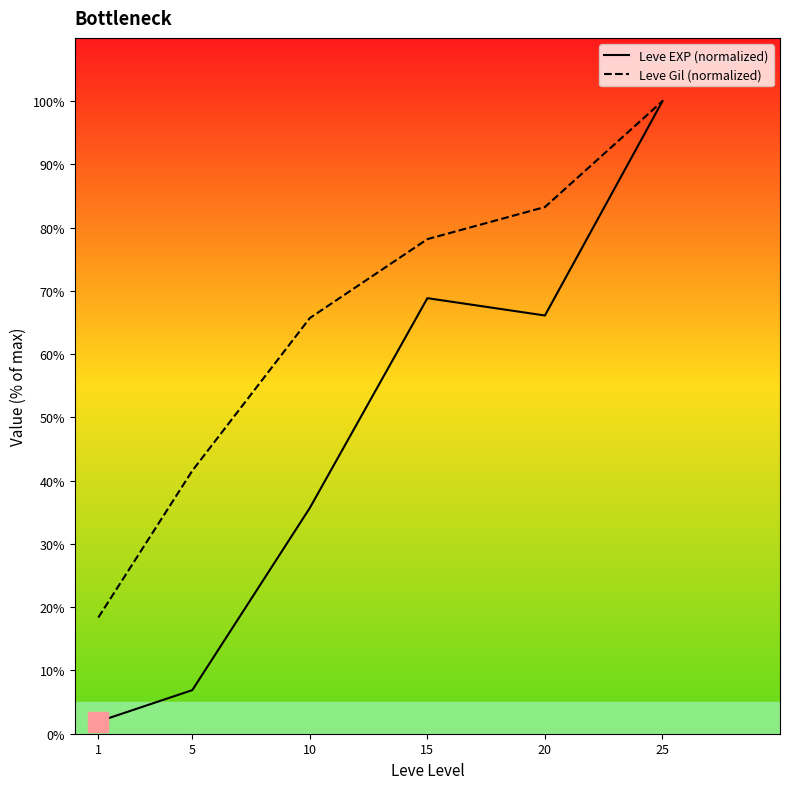

What is the minimum value shown in the chart?

1.9